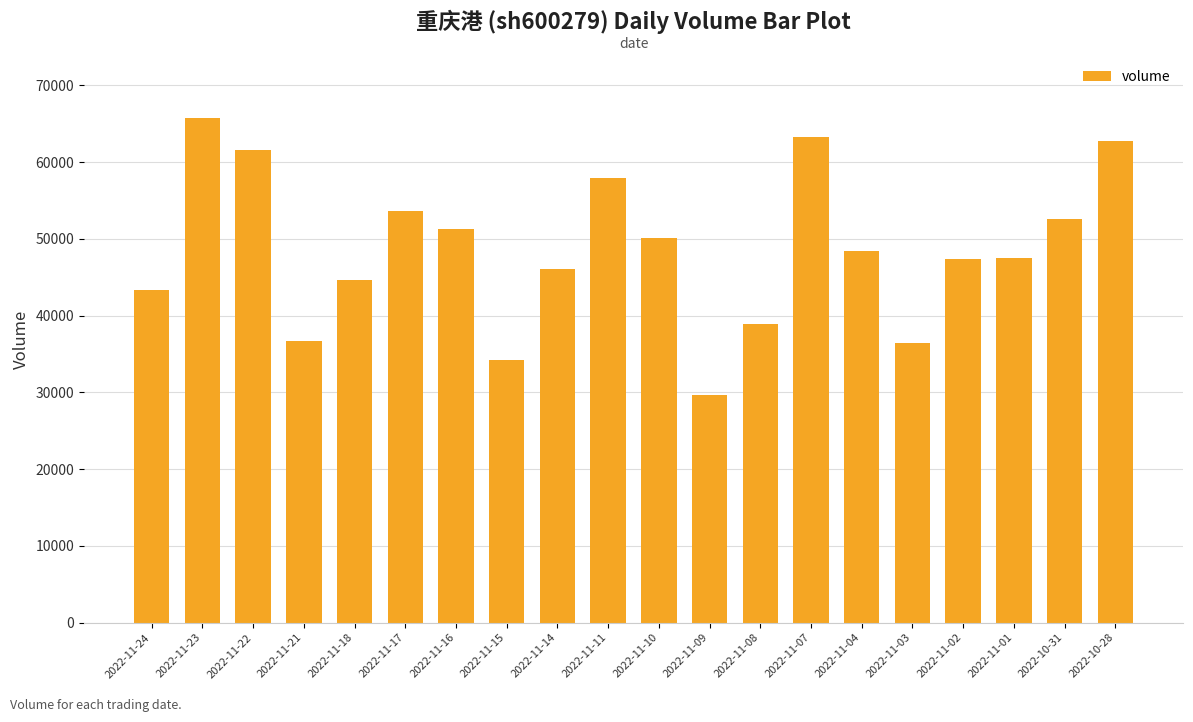

Between 2022-11-24 and 2022-11-03, which is larger?

2022-11-24